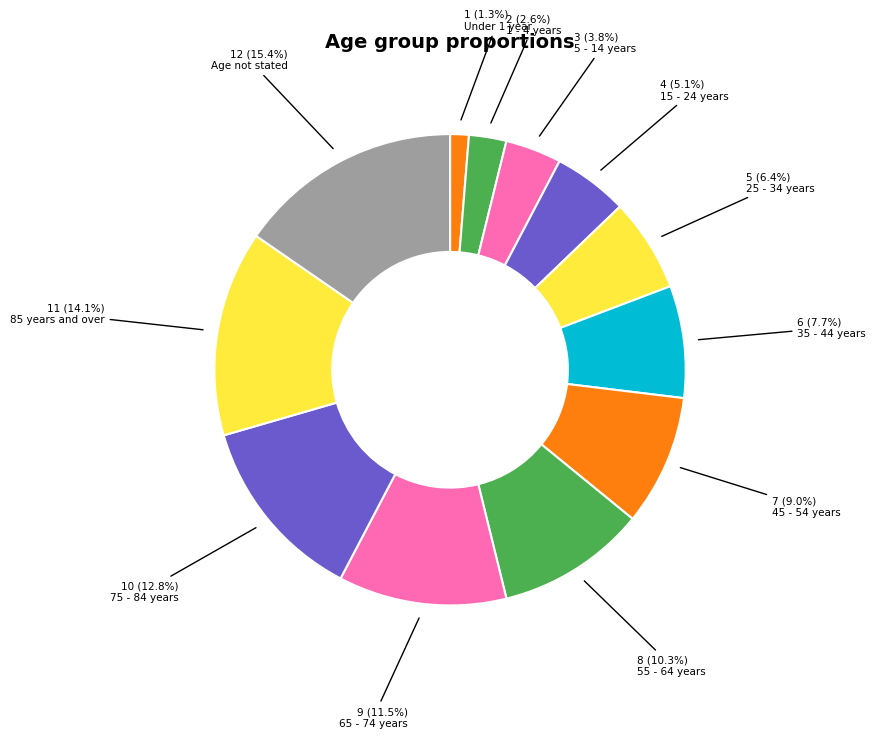

How many slices are in this pie chart?

12